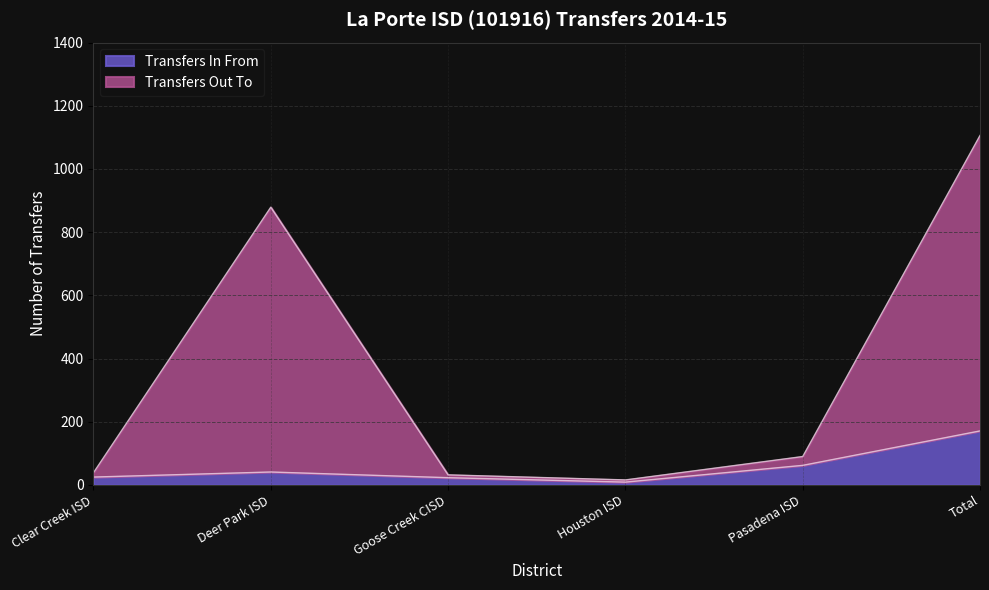

How many series are shown in this chart?

2